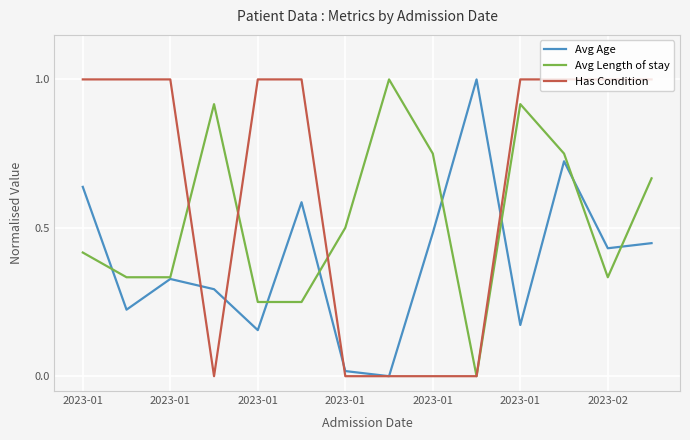

What is the highest value of the Has Condition series?

1.0